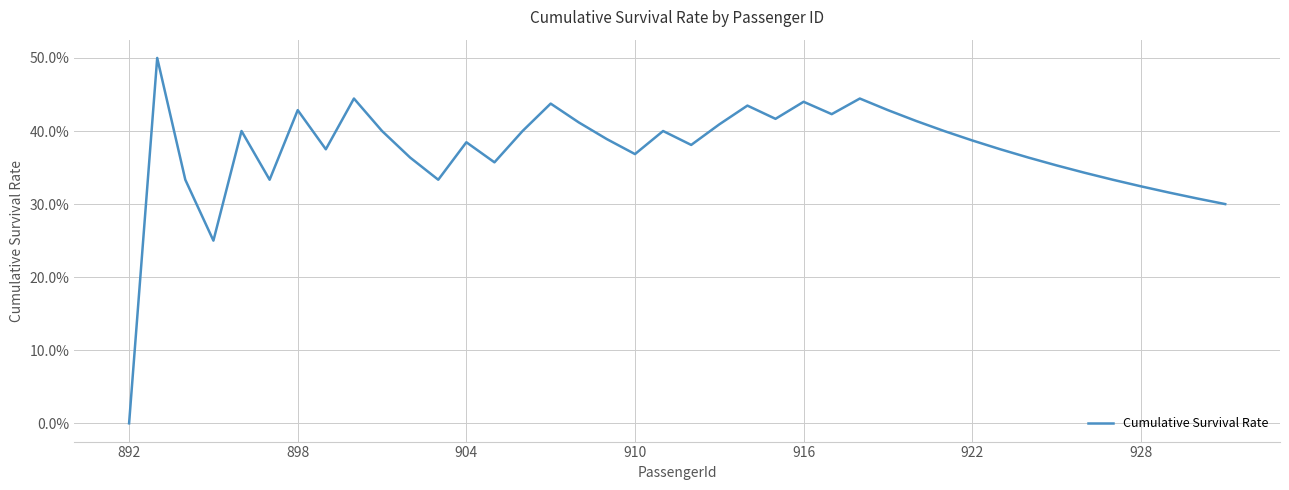

How many values are between 0 and 1?

40